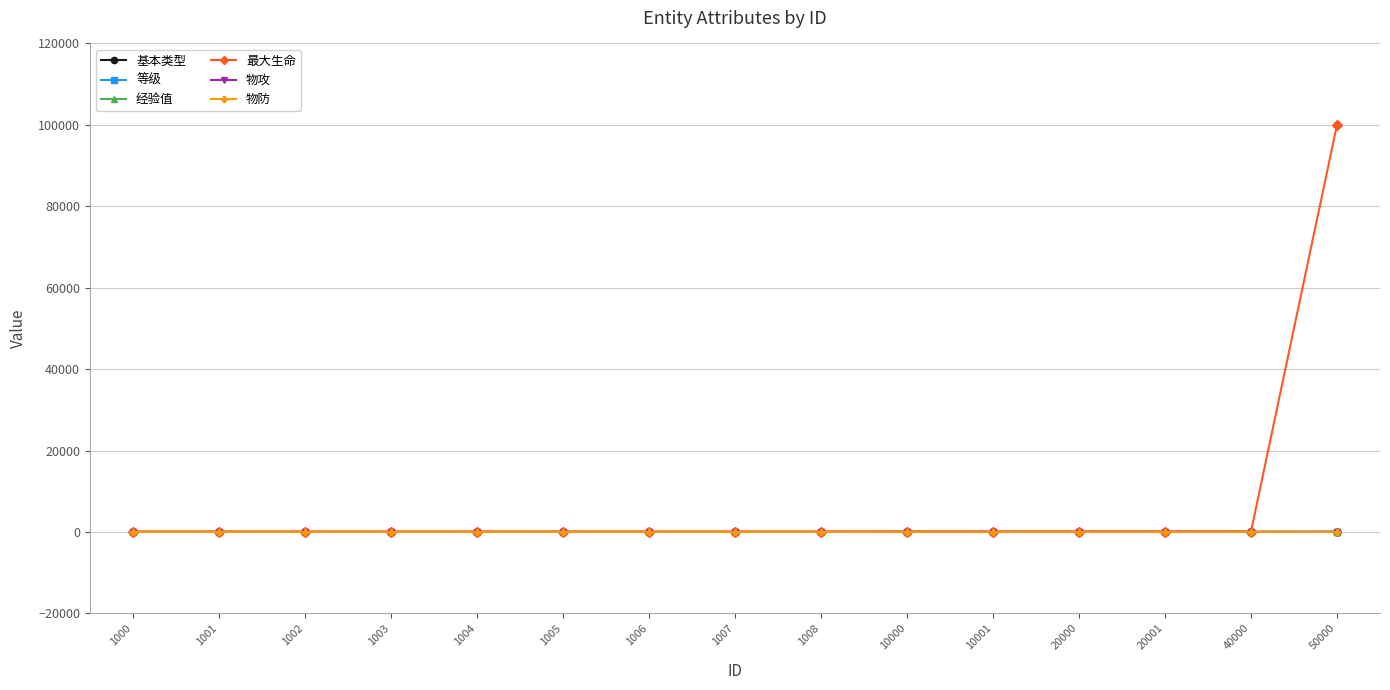

What is the sum of all 物防 values?

50